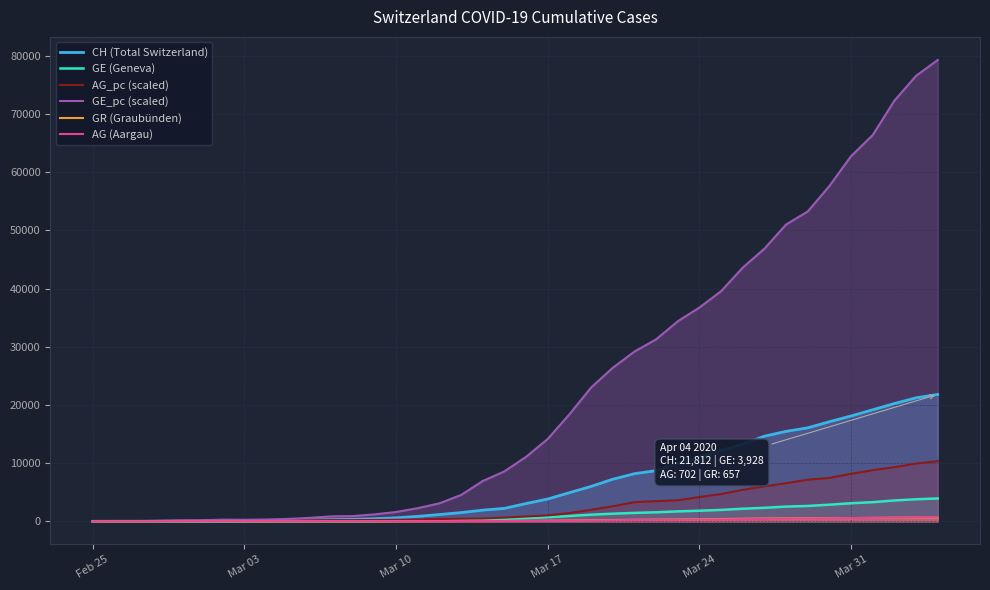

Which series has the largest total across all categories?

GE_pc (scaled)